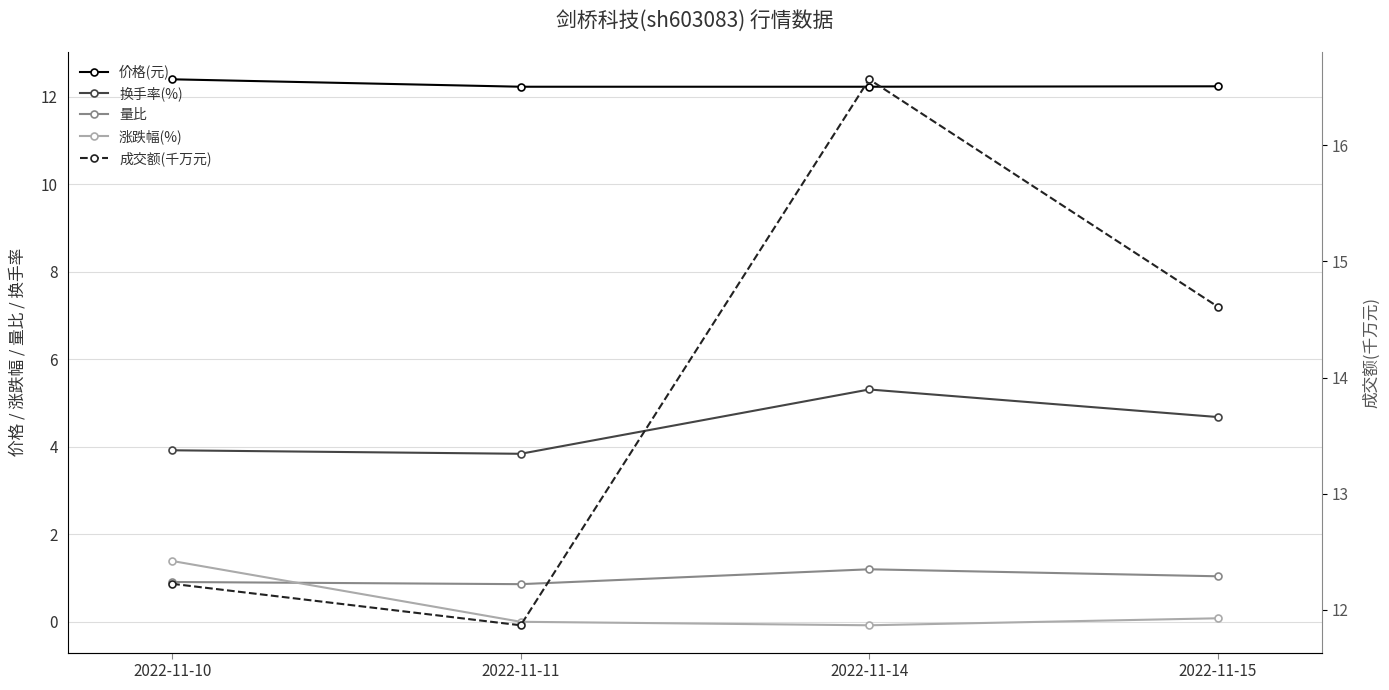

Reading left to right, extract all data points from this chart.

价格(元): 2022-11-10=12.4	2022-11-11=12.2	2022-11-14=12.2	2022-11-15=12.2
换手率(%): 2022-11-10=3.9	2022-11-11=3.8	2022-11-14=5.3	2022-11-15=4.7
量比: 2022-11-10=0.9	2022-11-11=0.9	2022-11-14=1.2	2022-11-15=1.0
涨跌幅(%): 2022-11-10=1.4	2022-11-11=0.0	2022-11-14=-0.1	2022-11-15=0.1
成交额(千万元): 2022-11-10=12.2	2022-11-11=11.9	2022-11-14=16.6	2022-11-15=14.6